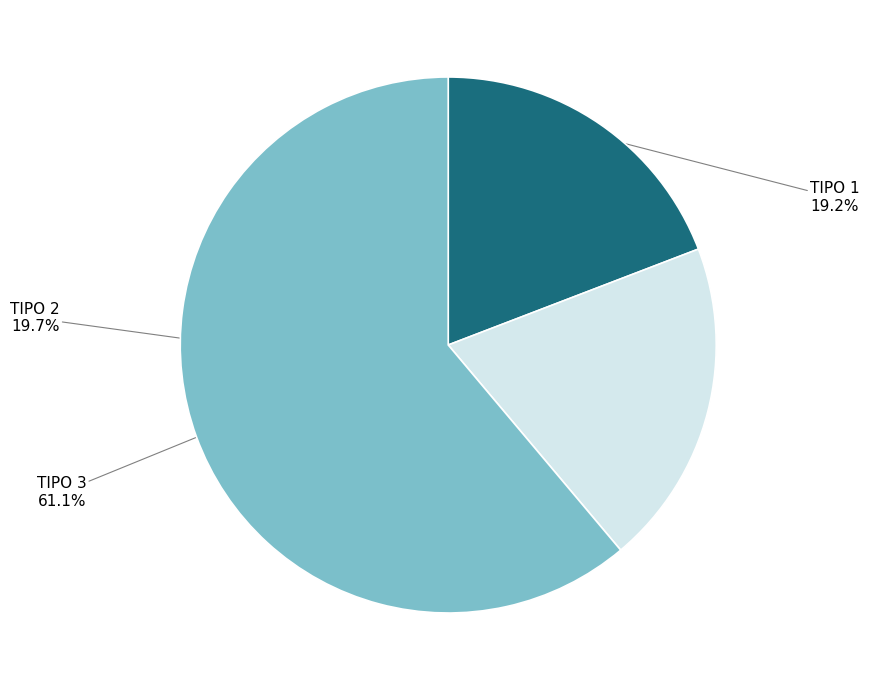

Is there a majority slice in this chart?

Yes